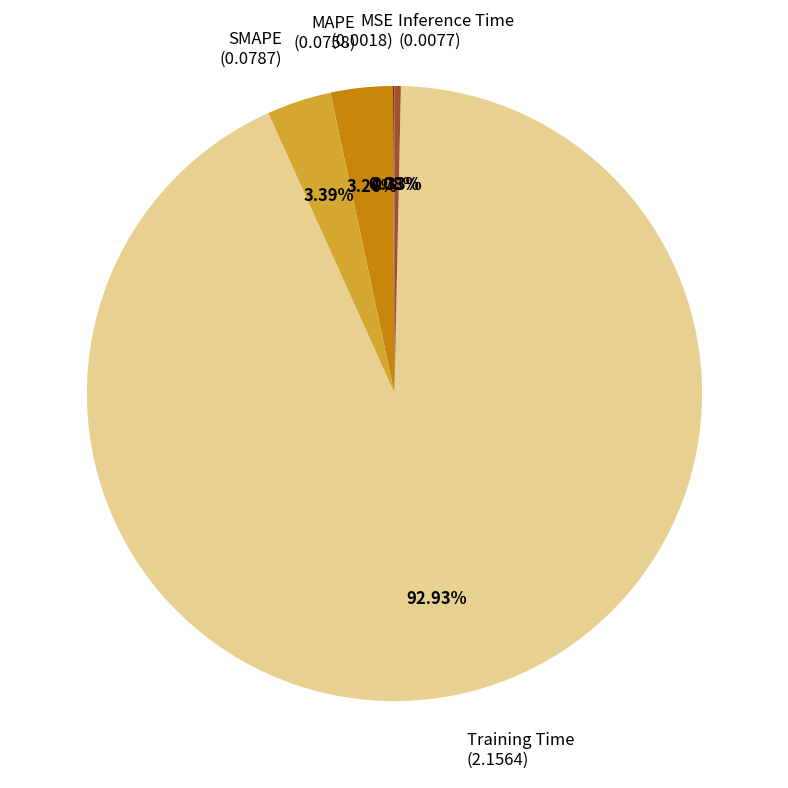

To the nearest percent, what is the average slice percentage?

20%